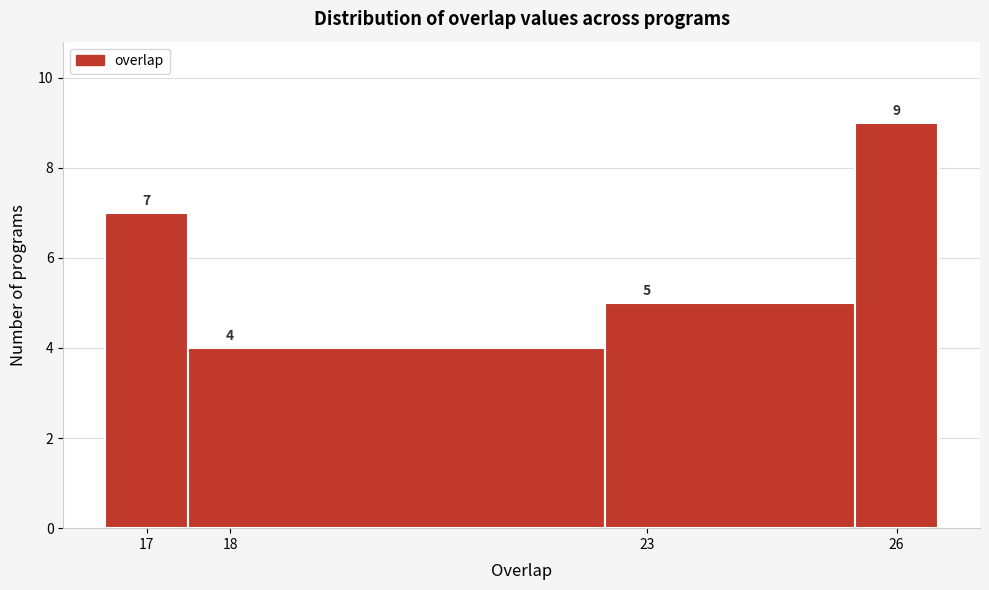

How tall is the bar that spans 16.5 to 17.5 on the x-axis?

7